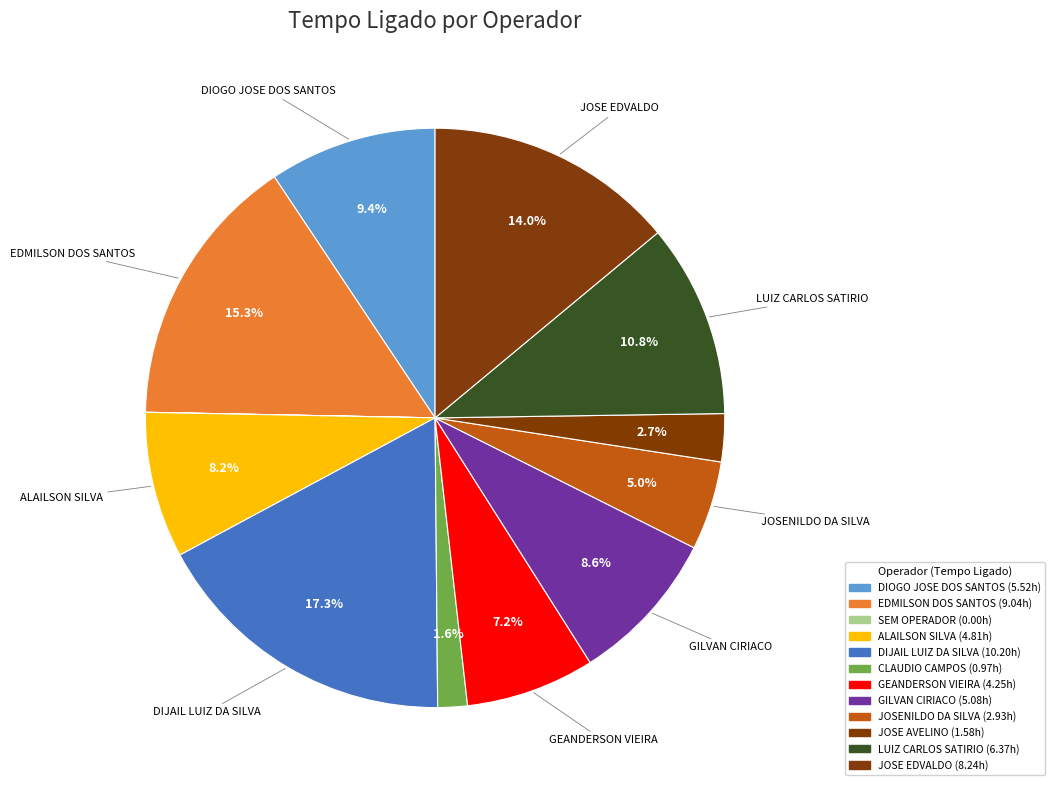

What is the change in value from GEANDERSON VIEIRA to LUIZ CARLOS SATIRIO?

+2.1